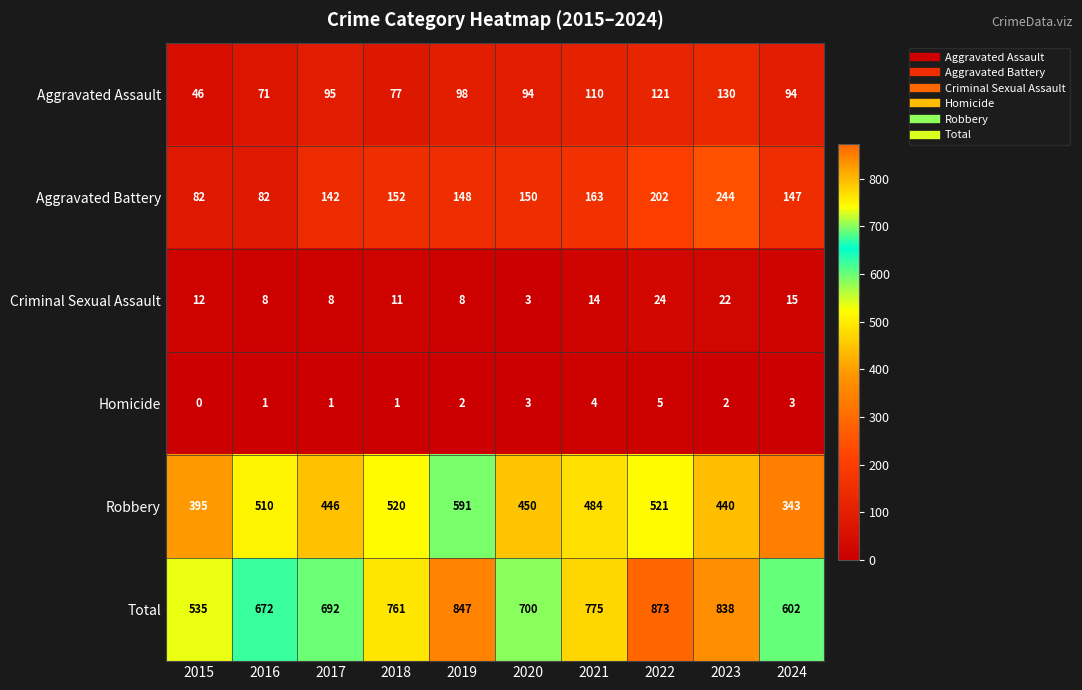

What is the maximum value shown in the chart?

873